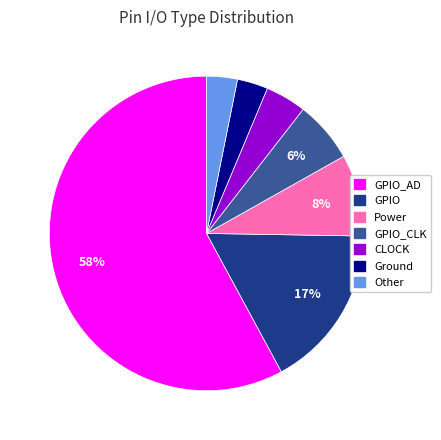

Is there any slice that represents more than half of the pie?

Yes